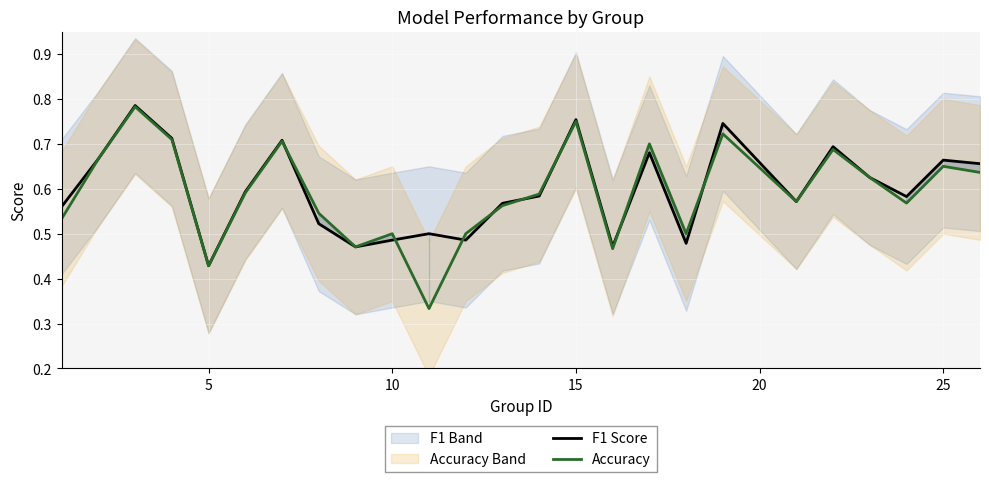

Count the F1 Score values in the range 0 to 1.

25